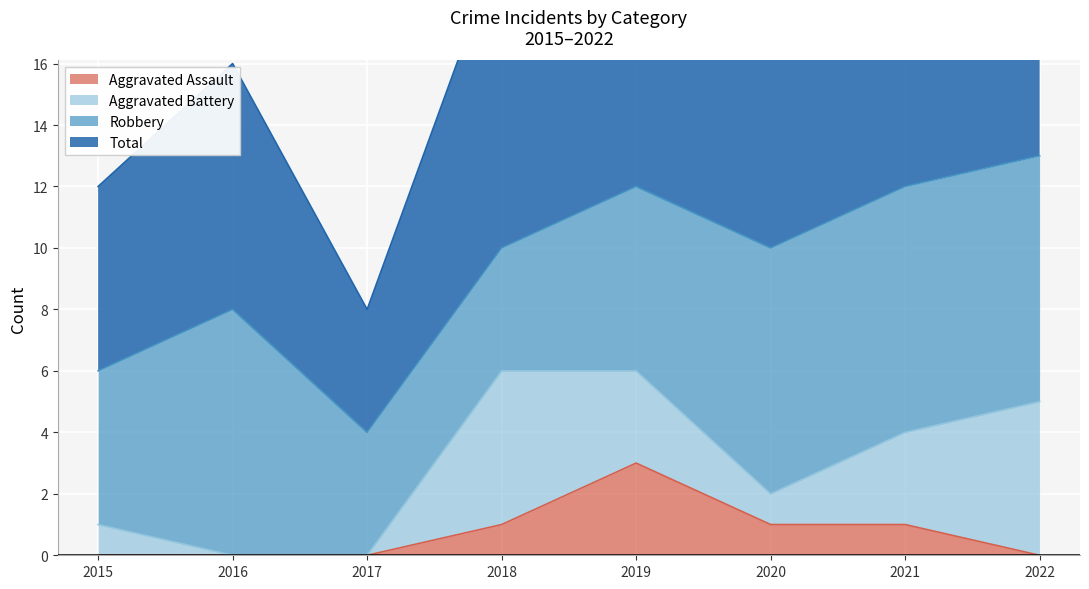

Is it true that Aggravated Assault equals 0 at 2022?

True